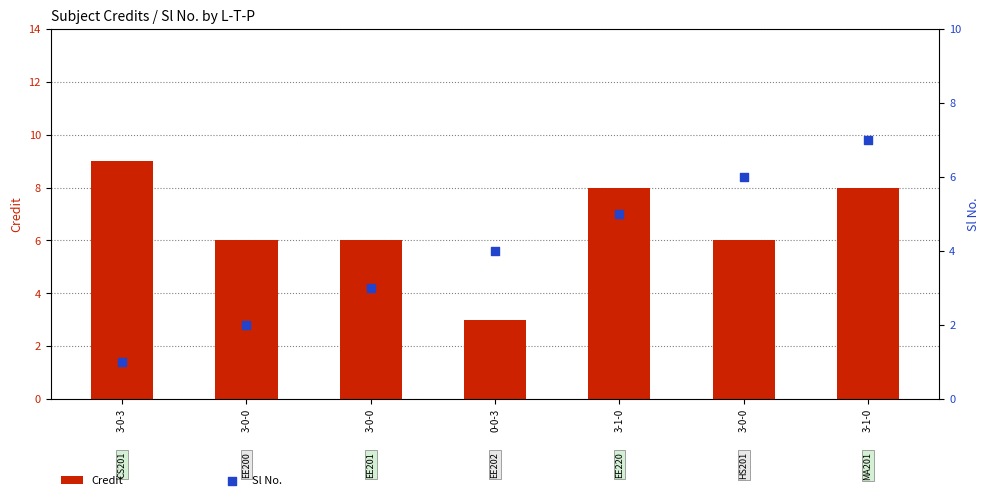

Which series has the largest total across all categories?

Credit